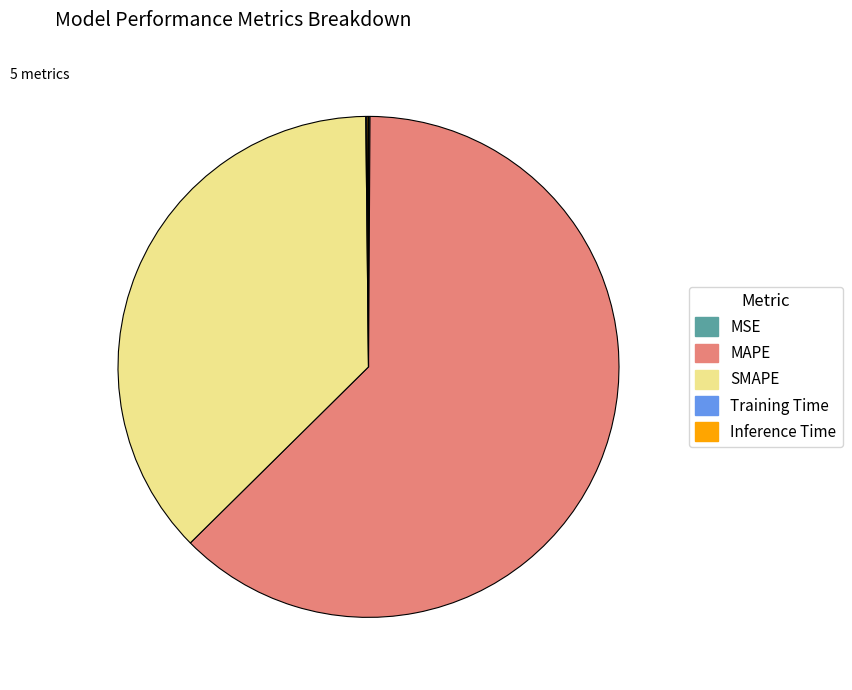

What is the largest slice in the pie chart?

MAPE